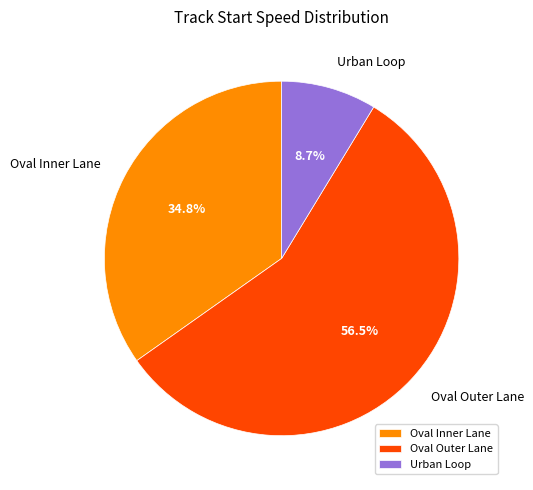

Does Oval Outer Lane account for over 50% of the chart?

Yes